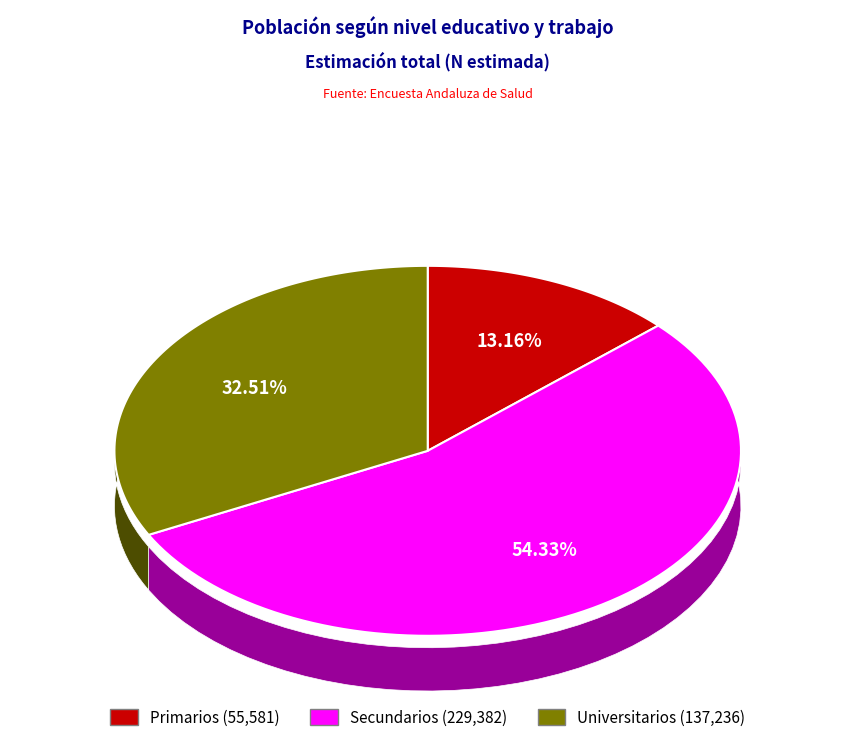

What is the smallest slice in the pie chart?

Primarios